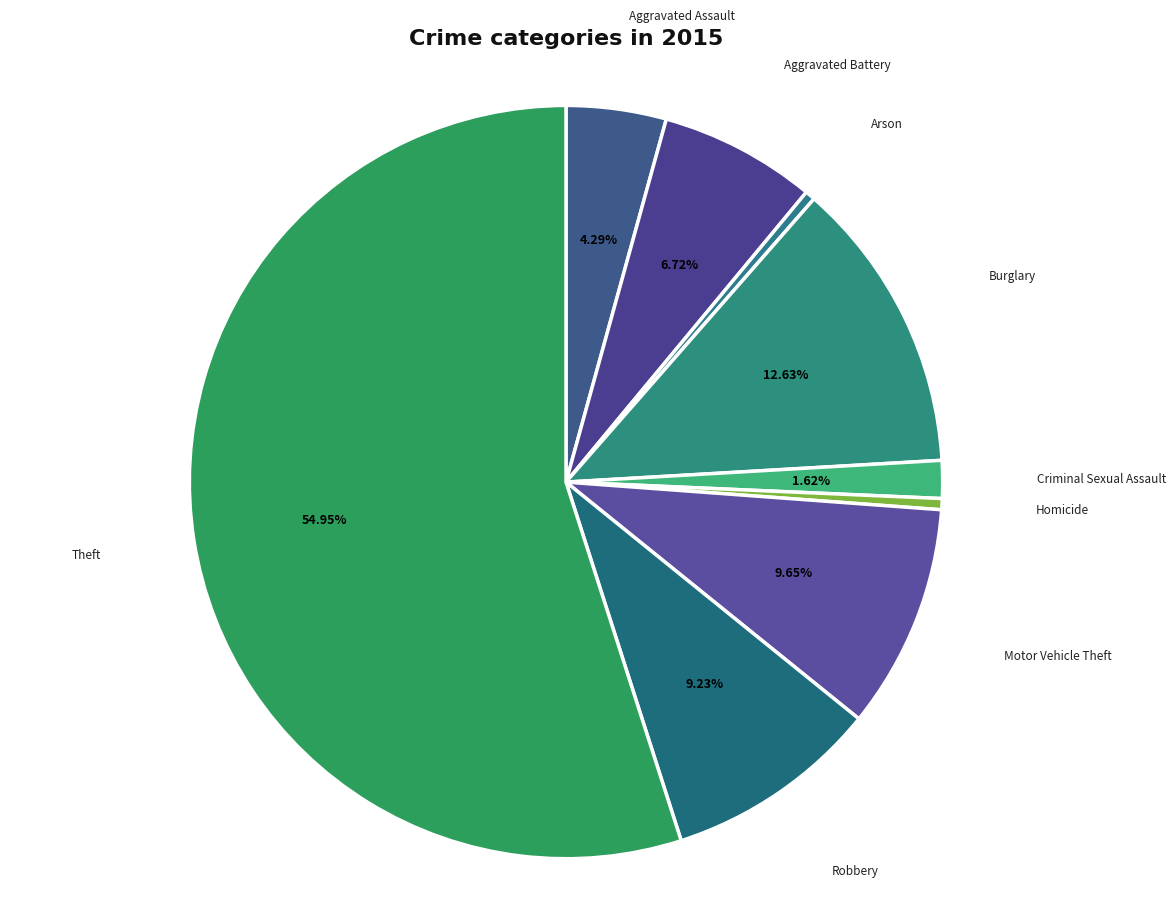

How much of the chart is everything except Aggravated Battery?

93.3%